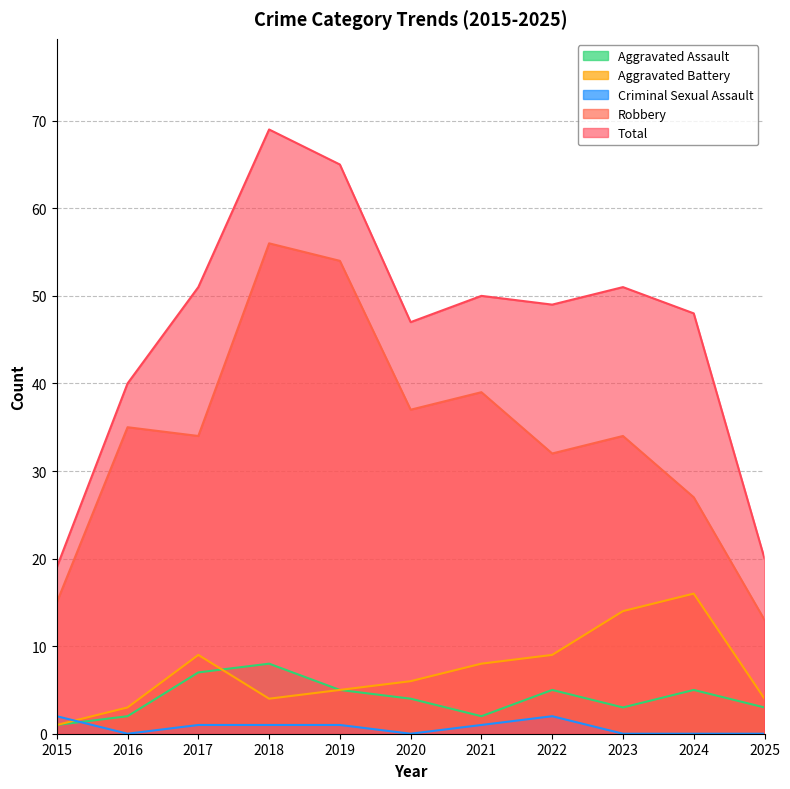

What is the difference between the maximum and minimum values in the Total series?

50